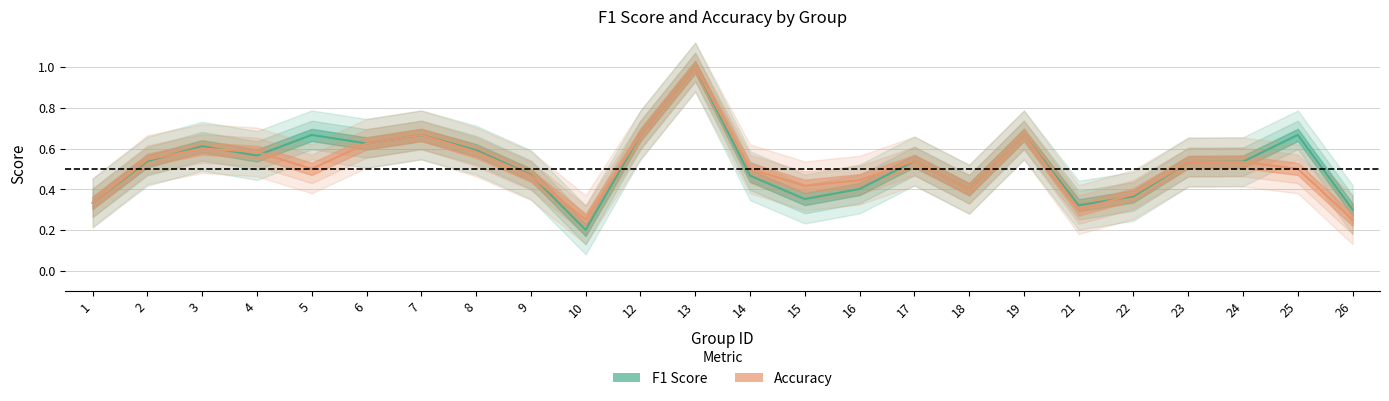

True or false: f1 has a value of 0.6 at 18.

False